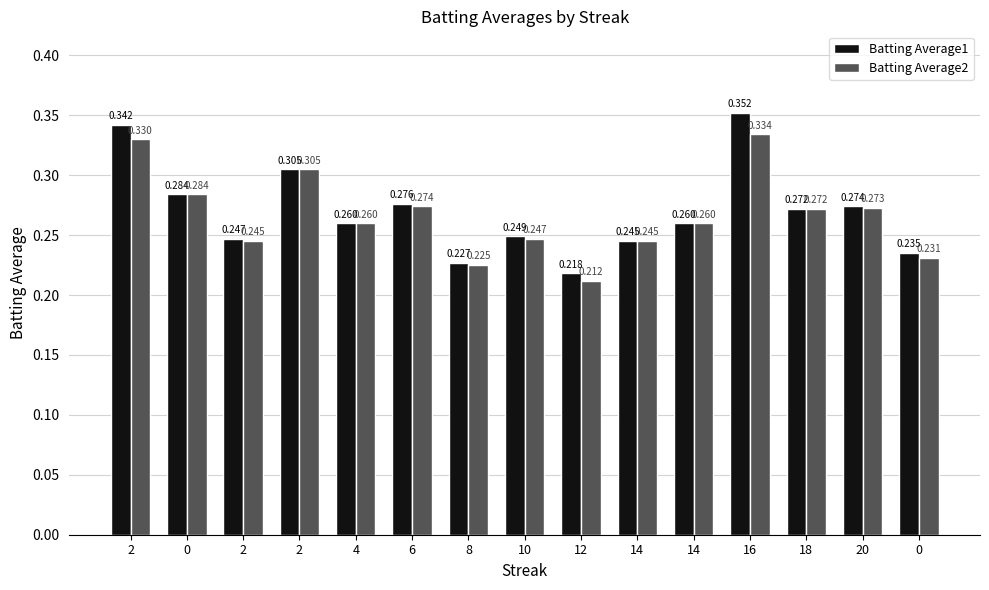

Rank the series by their average value, from lowest to highest.

Batting Average2, Batting Average1